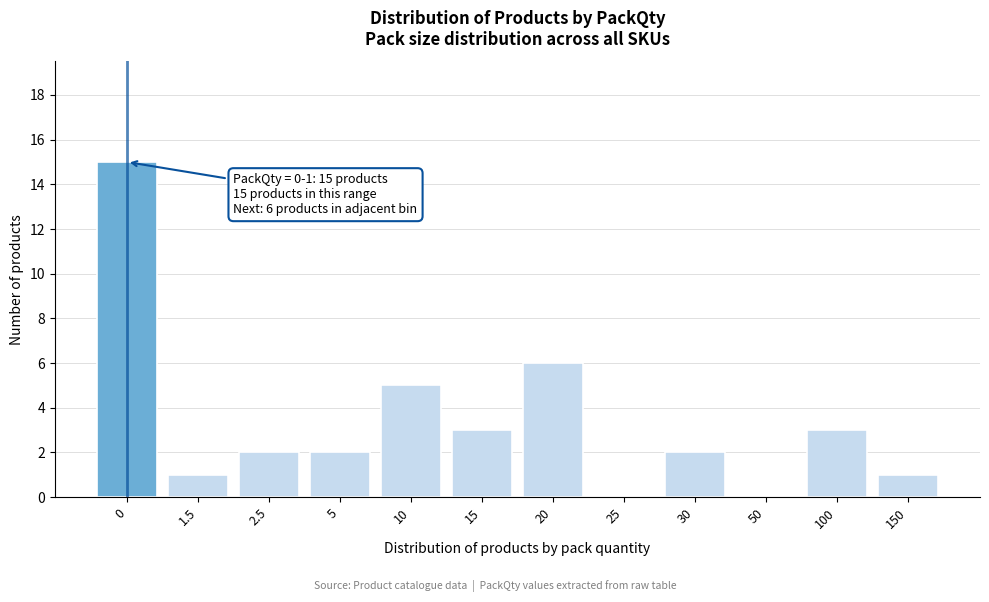

Reading left to right, transcribe all the data shown in this chart.

0=15	1.5=1	2.5=2	5=2	10=5	15=3	20=6	25=0	30=2	50=0	100=3	150=1